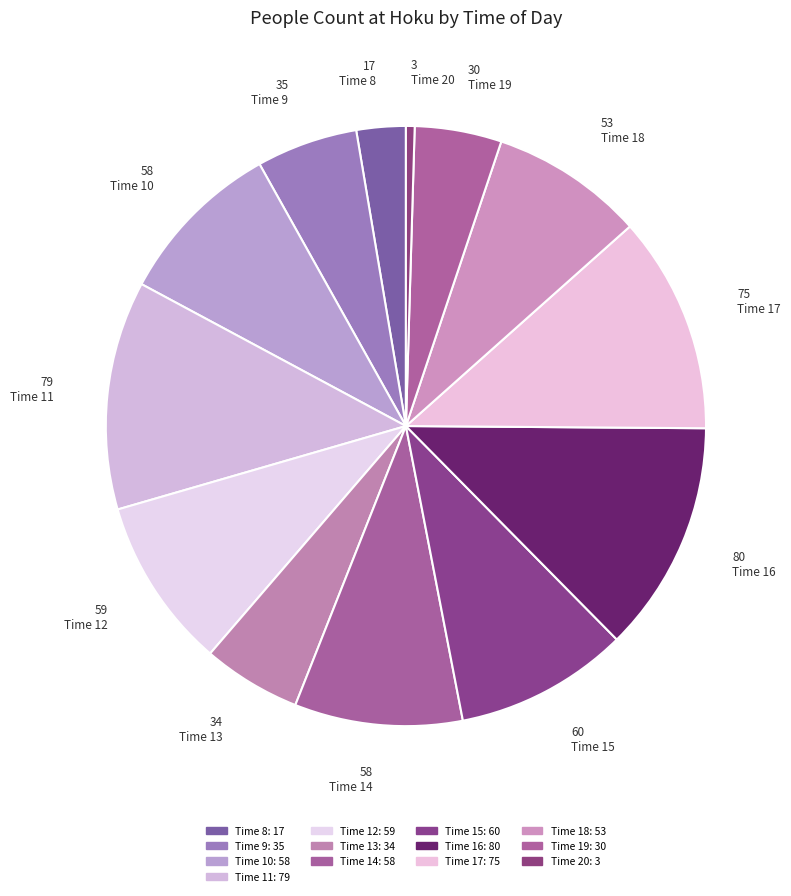

Is Time 20 the majority of the pie?

No